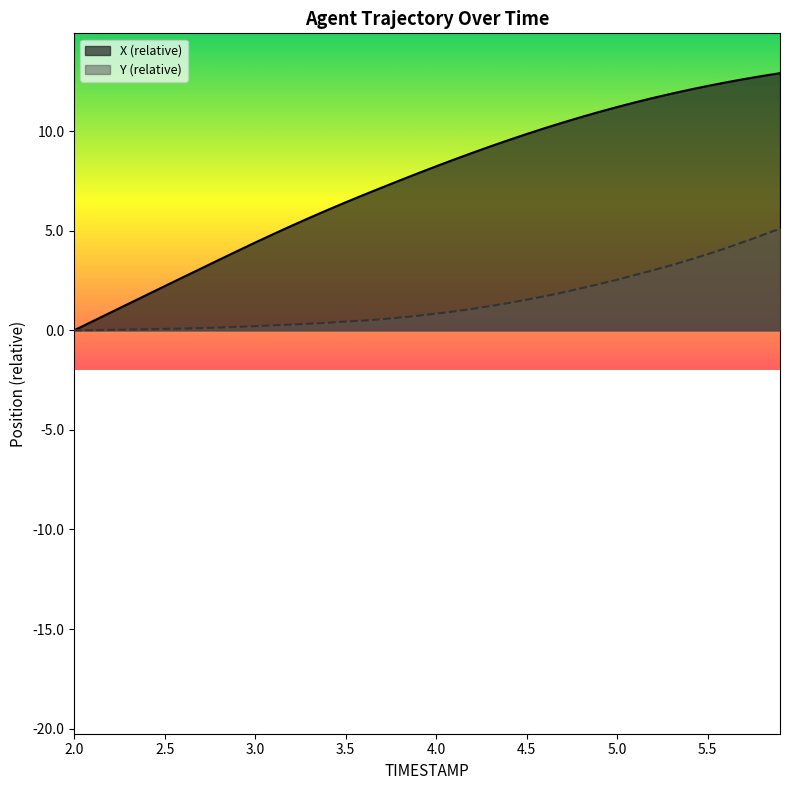

What position from the right is 2.4?

36